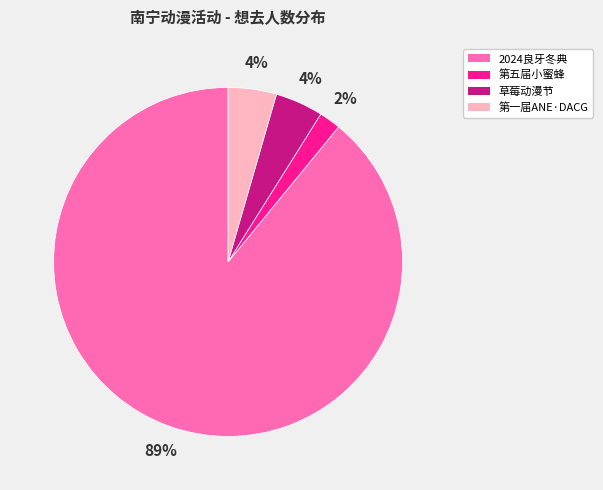

True or false: 第五届小蜜蜂 accounts for 14% of the total.

False